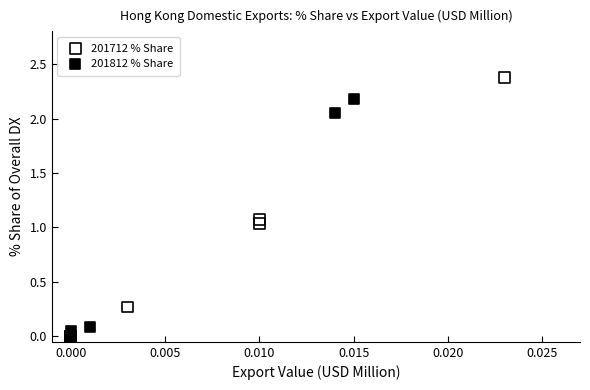

Which series has the widest spread of Y values?

201712 % Share